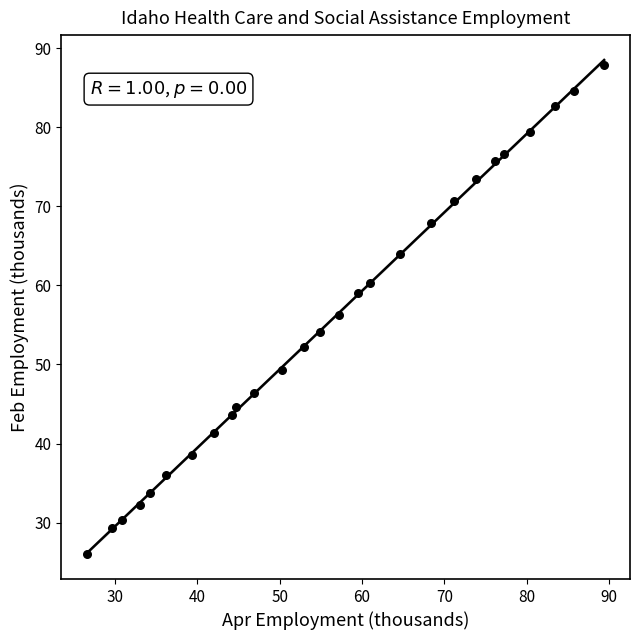

What is the range of X values (max minus min)?

62.8